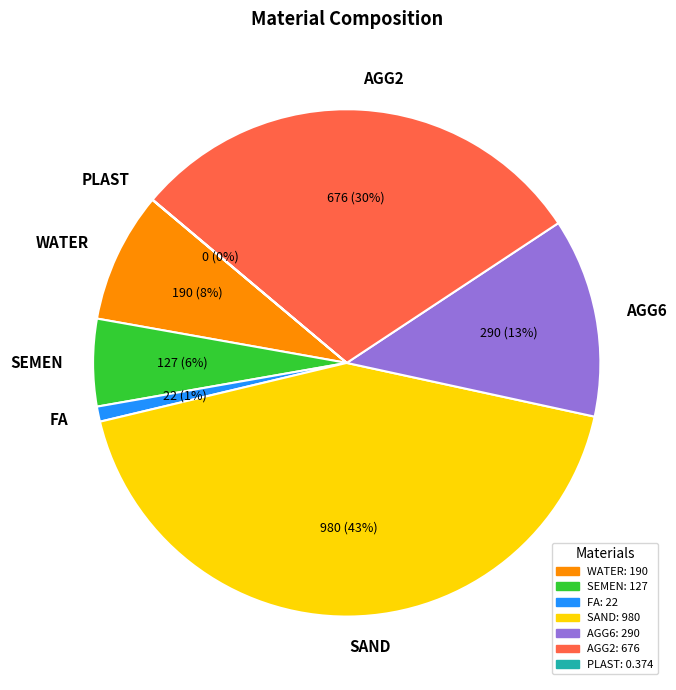

The SAND slice represents 53% of the pie. True or false?

False